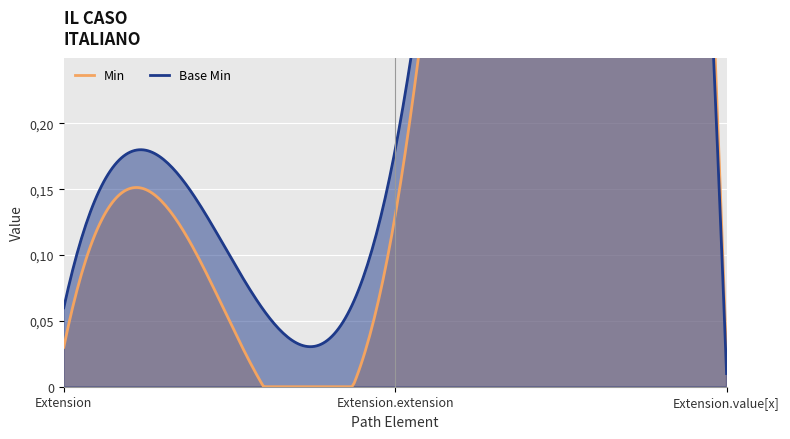

The value of Base Min at Extension.value[x] is 1. True or false?

False